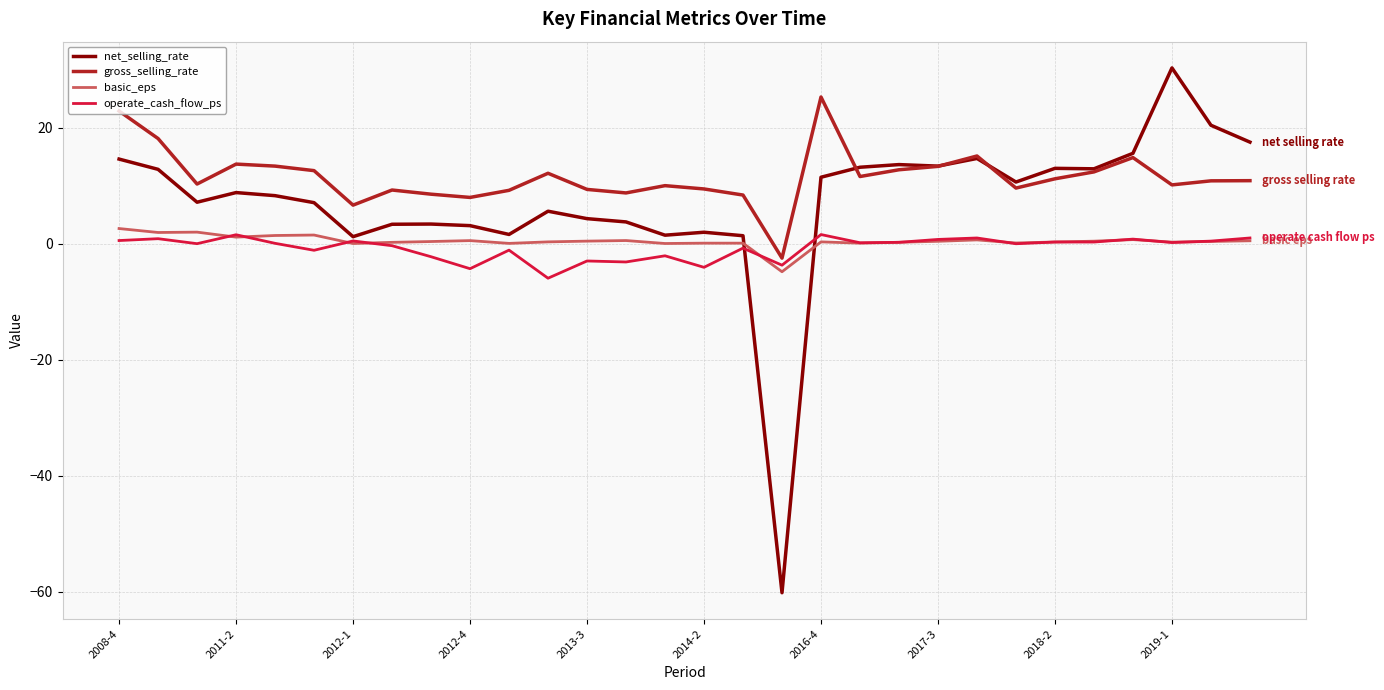

What is the lowest value of the basic_eps series?

-4.8